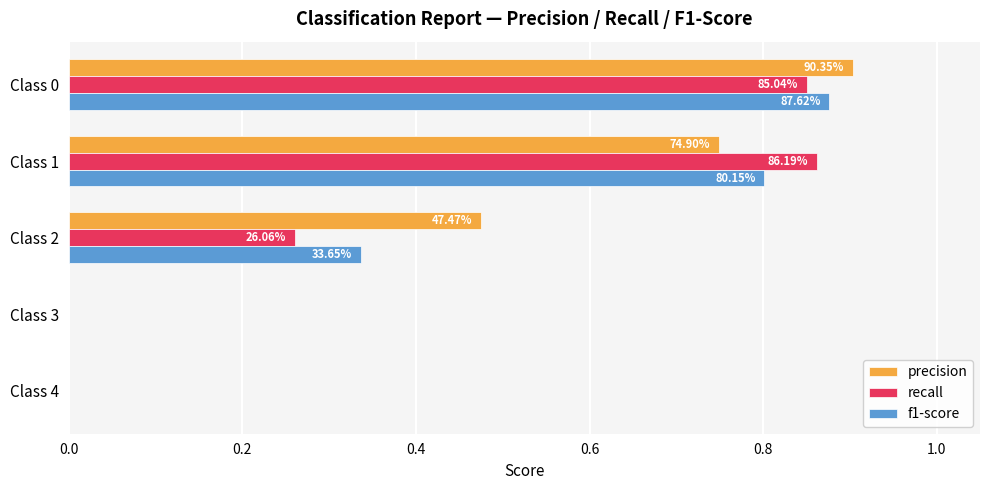

What are all the series names shown in the legend?

precision, recall, f1-score